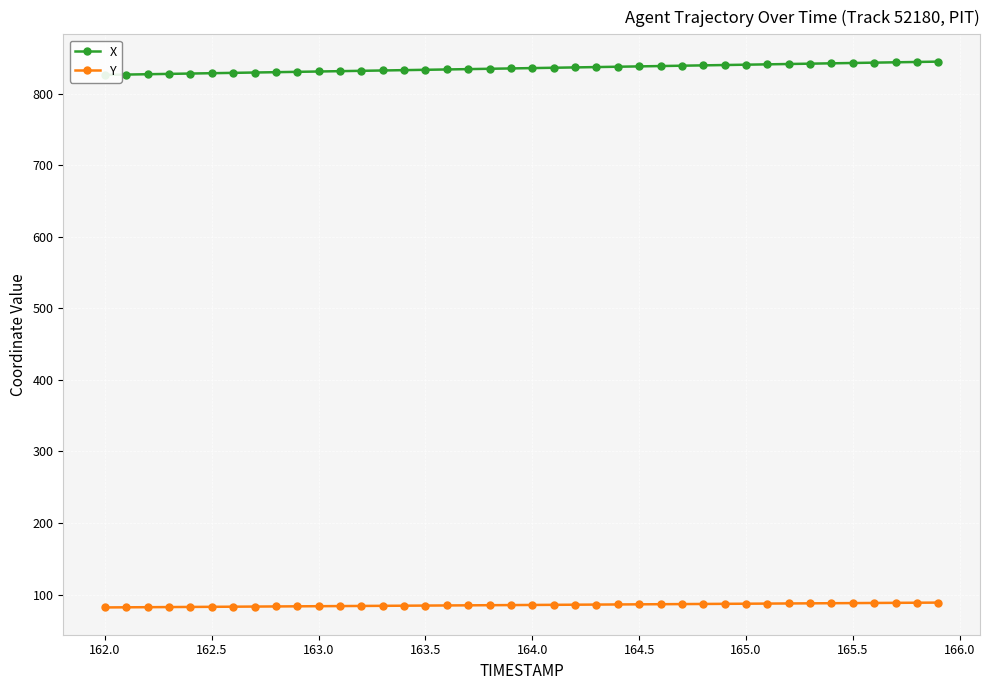

What is the value of the Y point at the 2nd from the left?

82.2